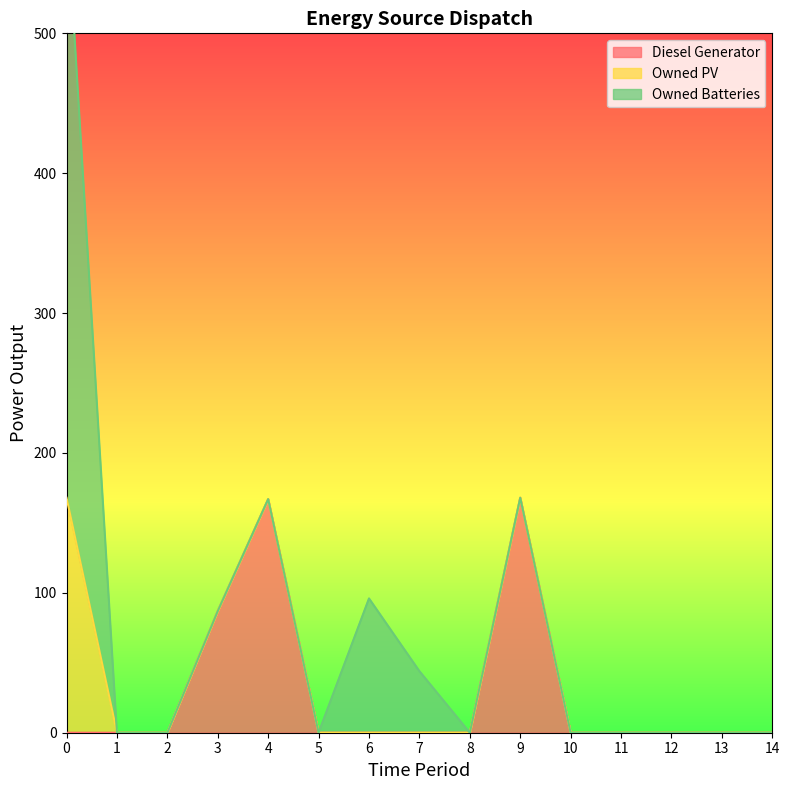

The value of Owned PV at 13 is -113. True or false?

False